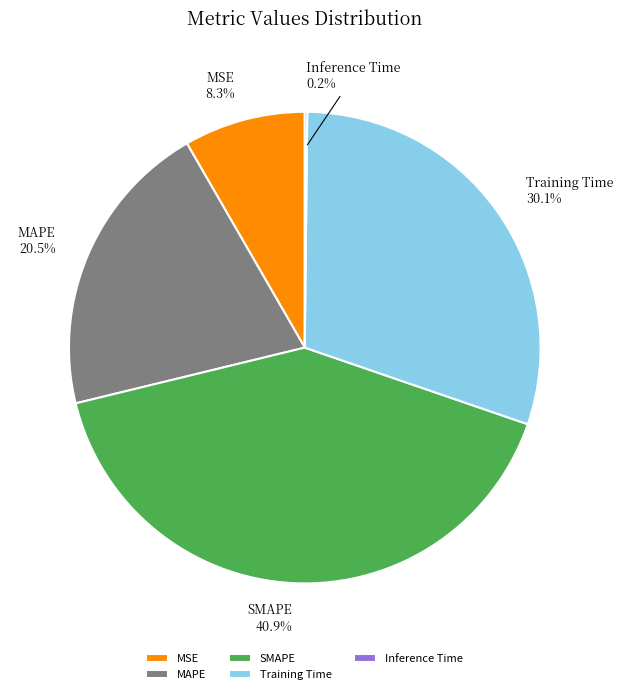

What percentage do MAPE and Training Time together represent?

50.6%